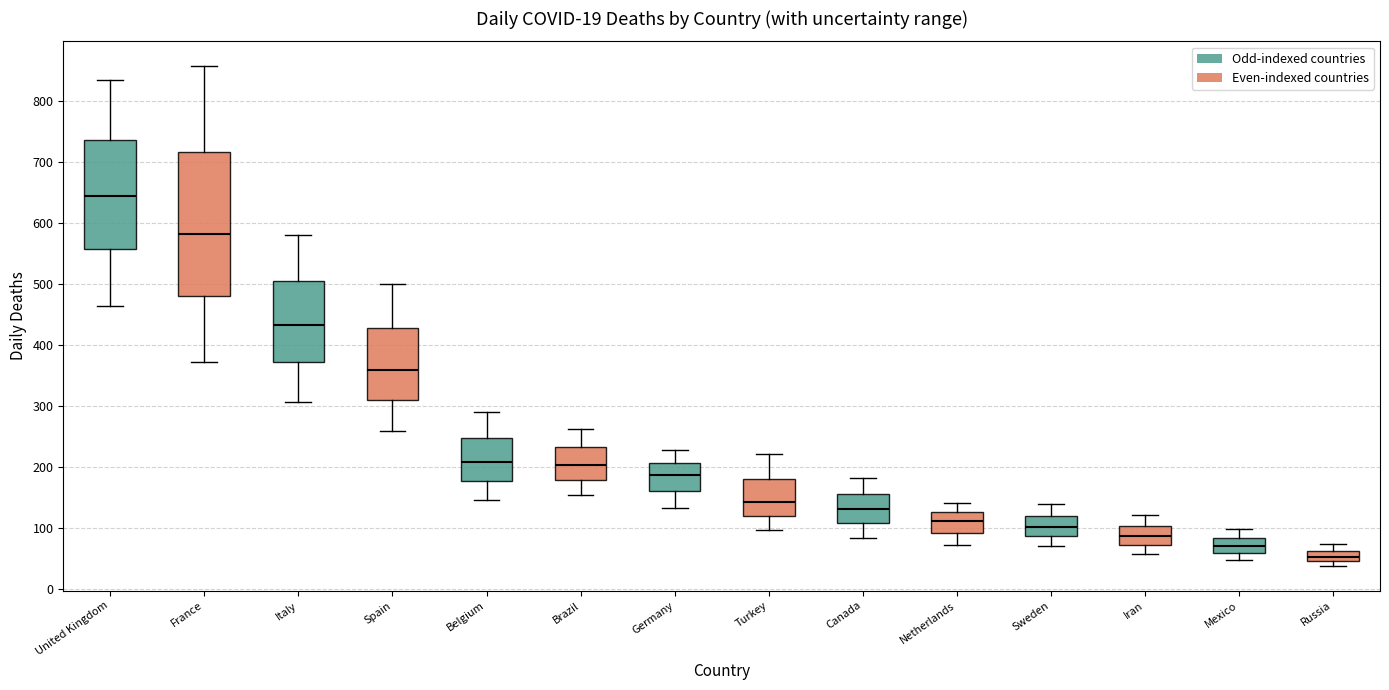

Which box's median line is the lowest?

Russia